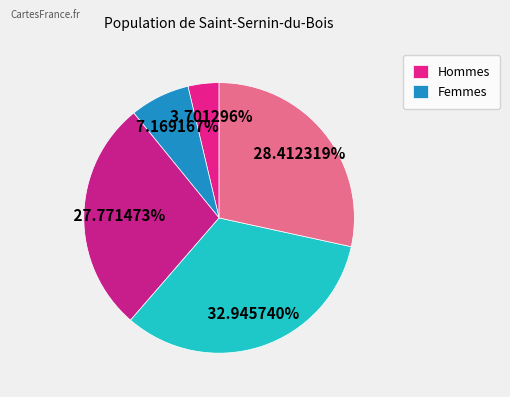

To the nearest percent, what is the average slice percentage?

20%